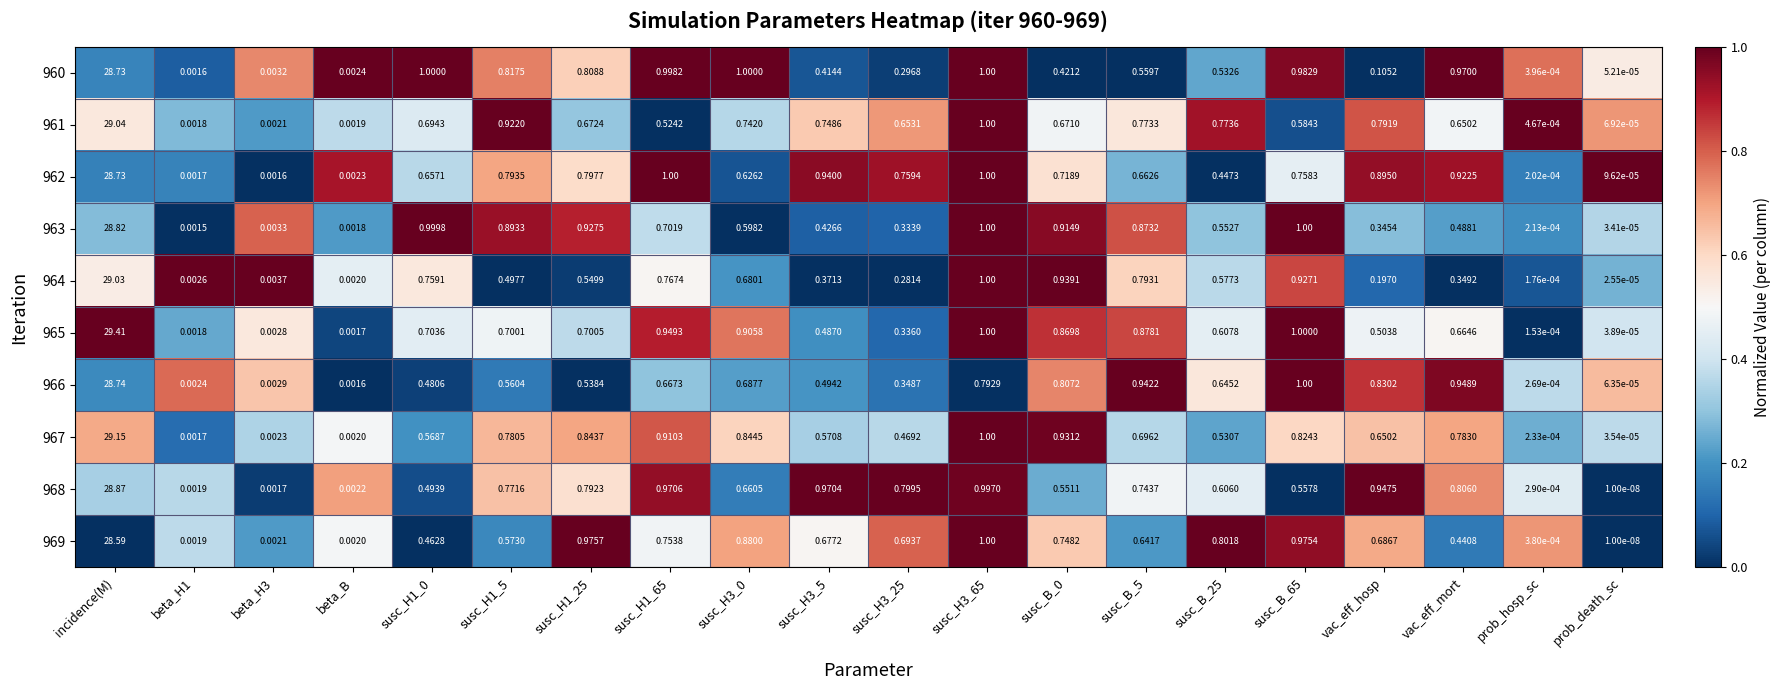

Which category has the lowest value in the 967 series?

prob_death_sc